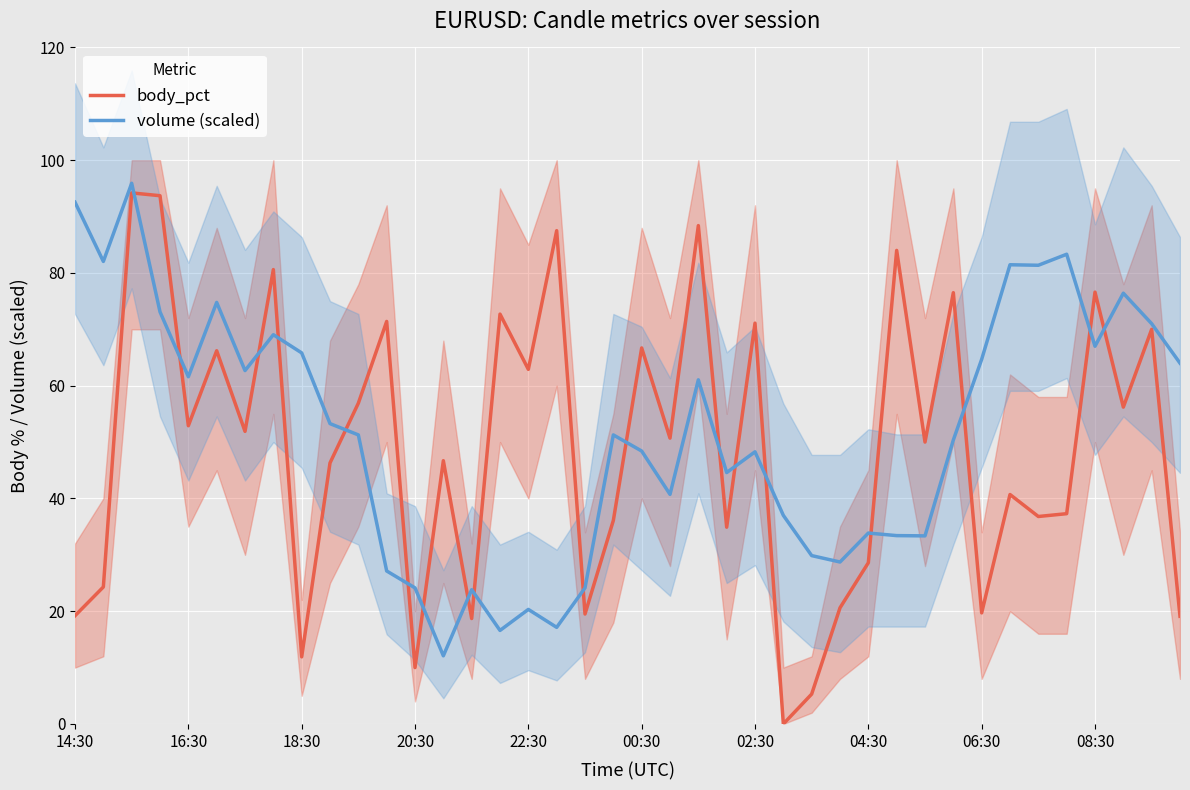

What is the highest value of the body_pct series?

94.2